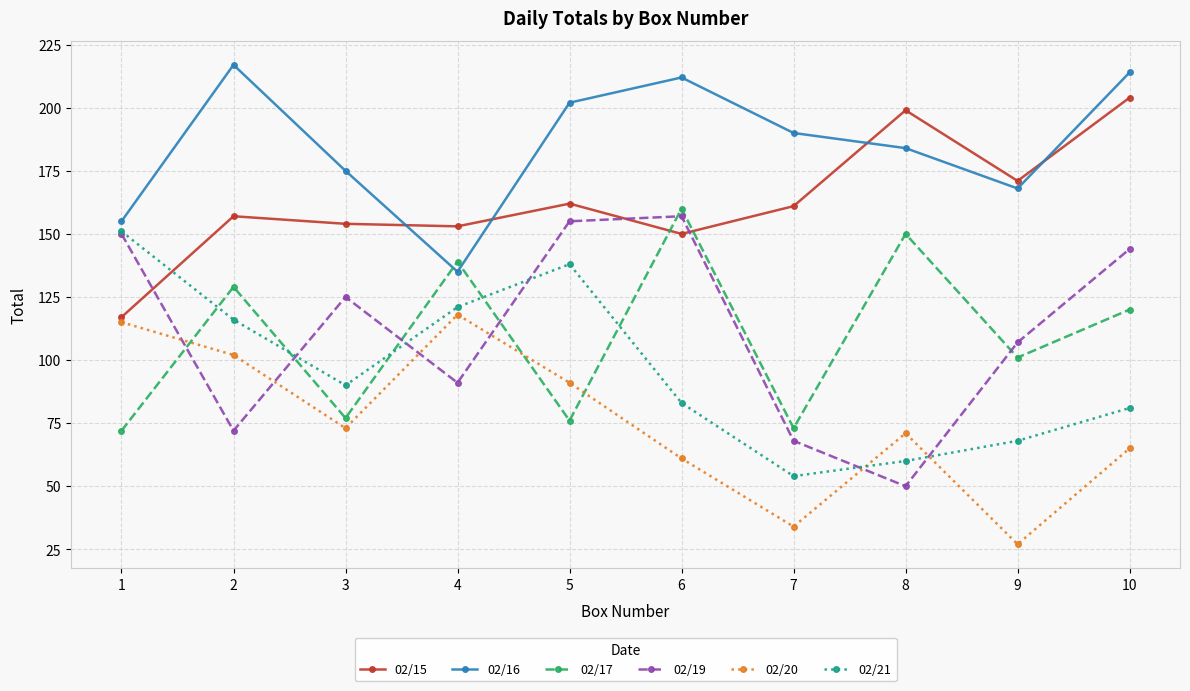

What is the minimum value for 02/19?

50